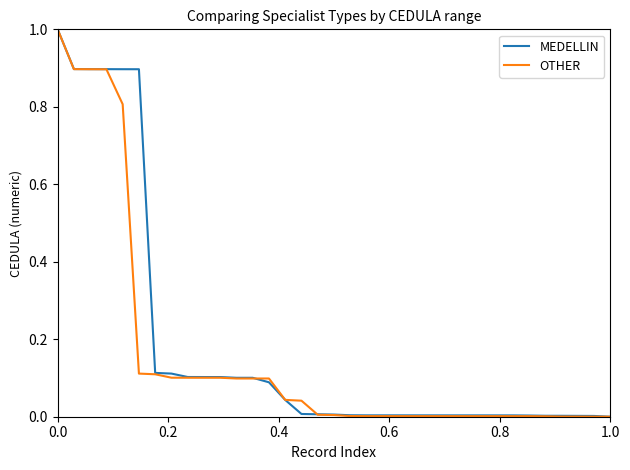

Is this an area chart (filled region under the line)?

No